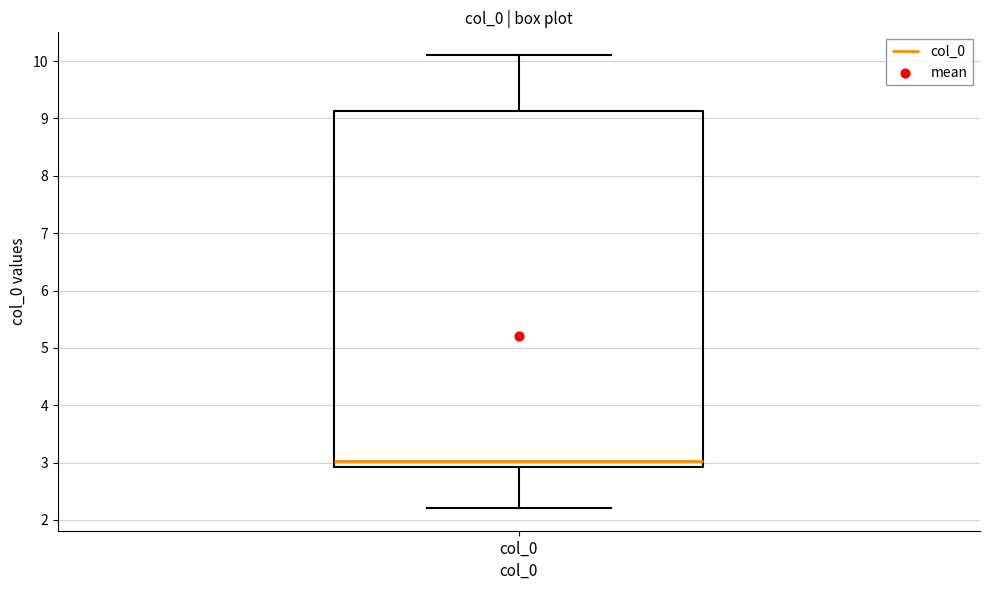

Read this box plot against the y-axis: the position of the median line, the range covered by the box, and the ends of both whiskers. The values are not printed on the chart, so give them approximately, as read against the axis.

median 3.0, box 2.9 to 9.1, whiskers 2.2 to 10.1